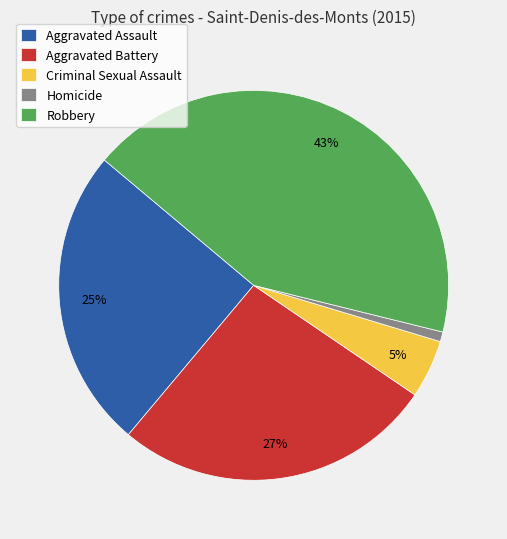

How many segments does this pie chart have?

5